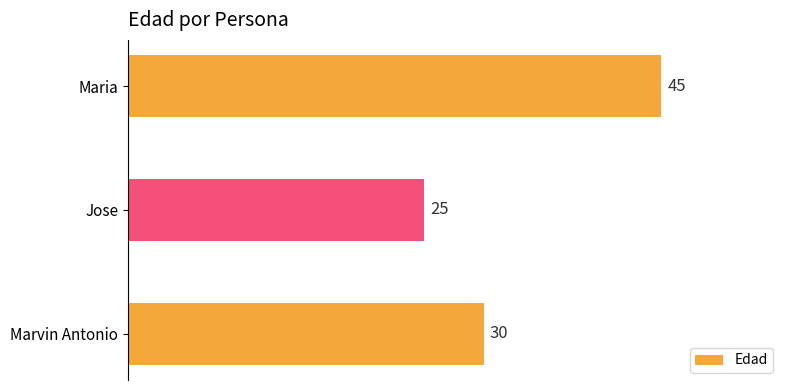

Is it true that the value at Maria is 76?

False